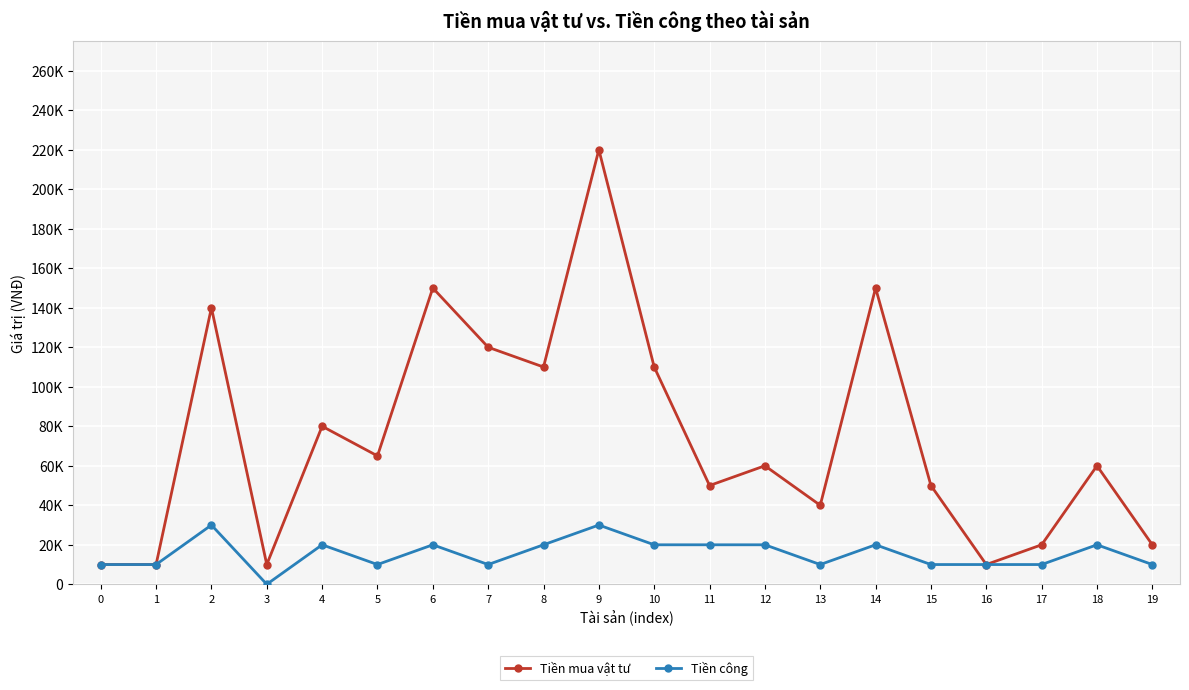

Rank the series at 1 from highest to lowest value.

Tiền mua vật tư, Tiền công